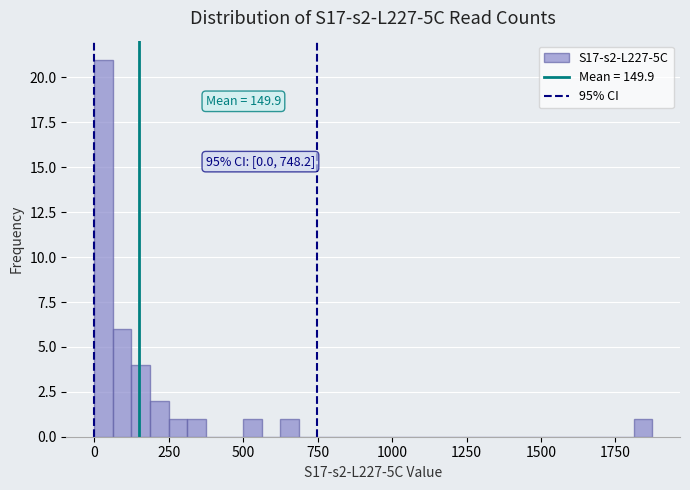

Around what value on the x-axis is the tallest bar? Give the approximate position of its centre, as read against the axis.

50